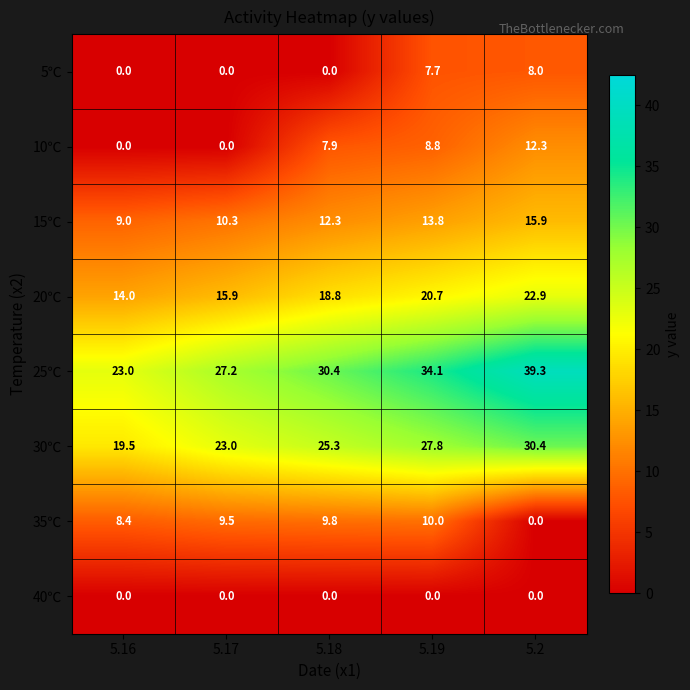

How many data points does each series have?

5